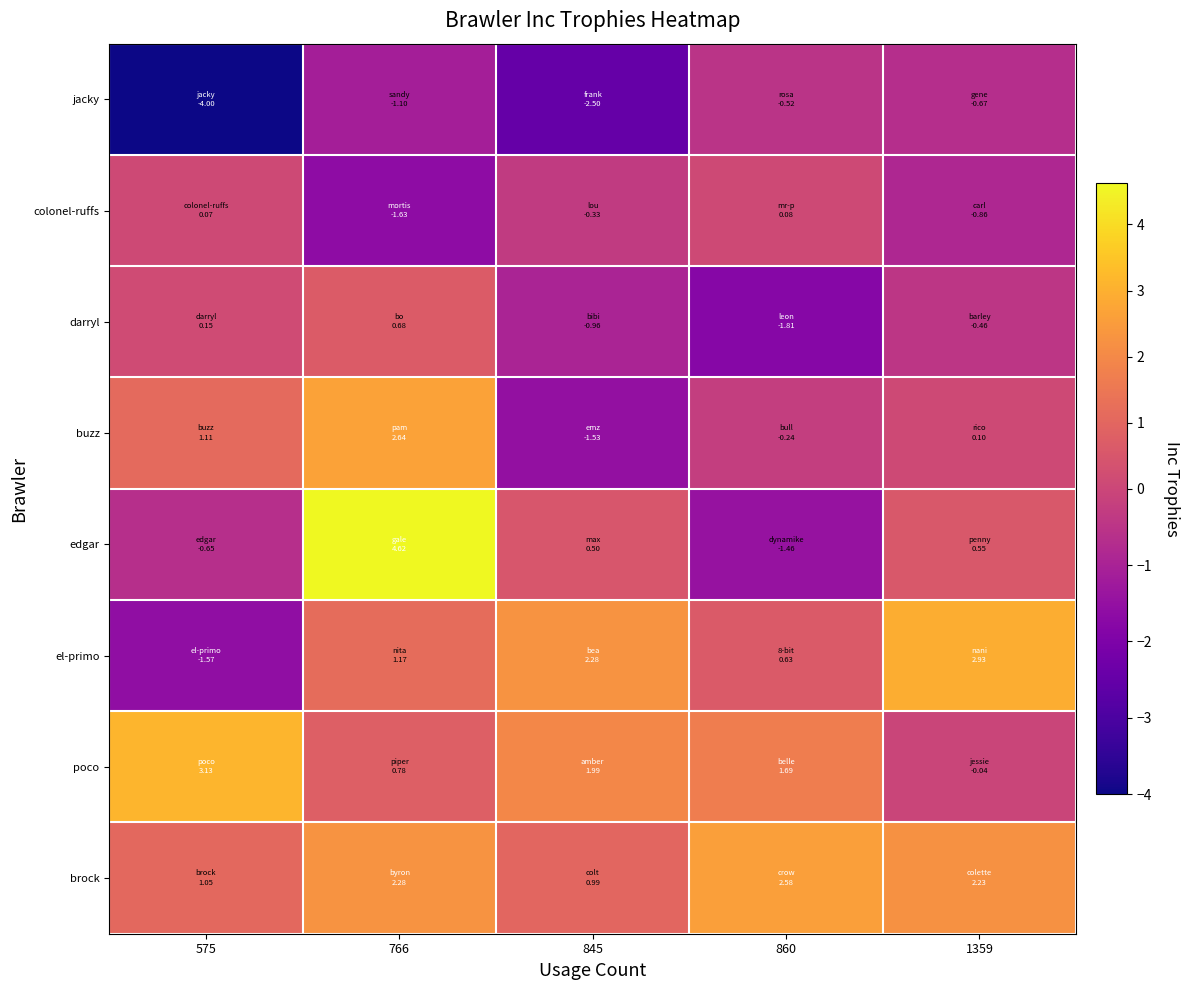

What is the total value across all series at 860?

1.0